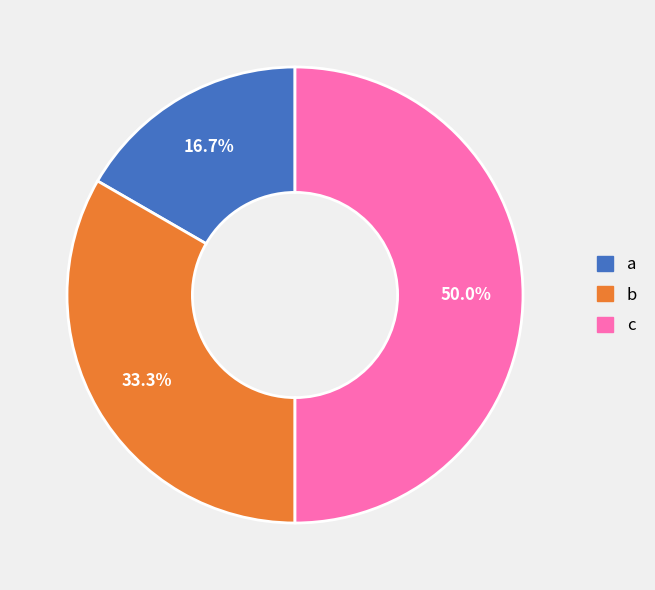

What is the total percentage of a and b?

50.0%